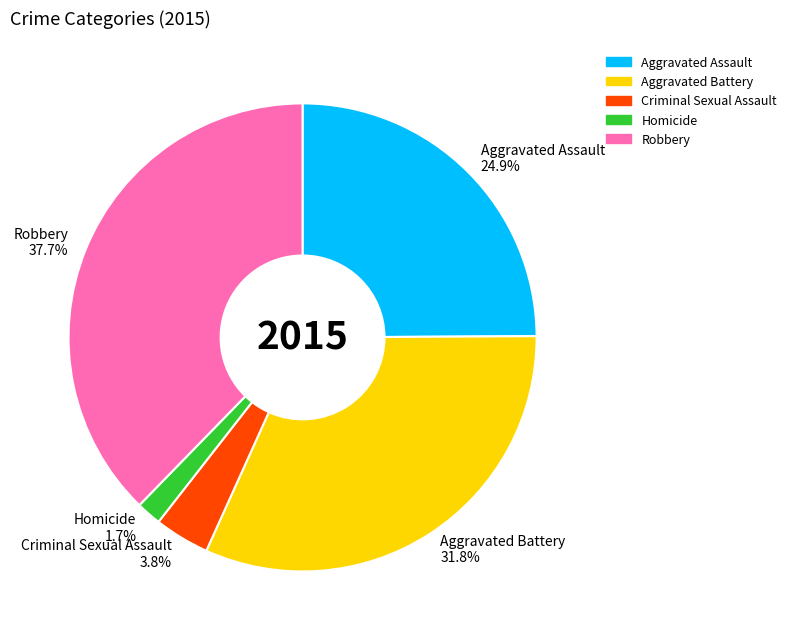

To the nearest percent, what is the difference between the largest and smallest slice percentages?

36%